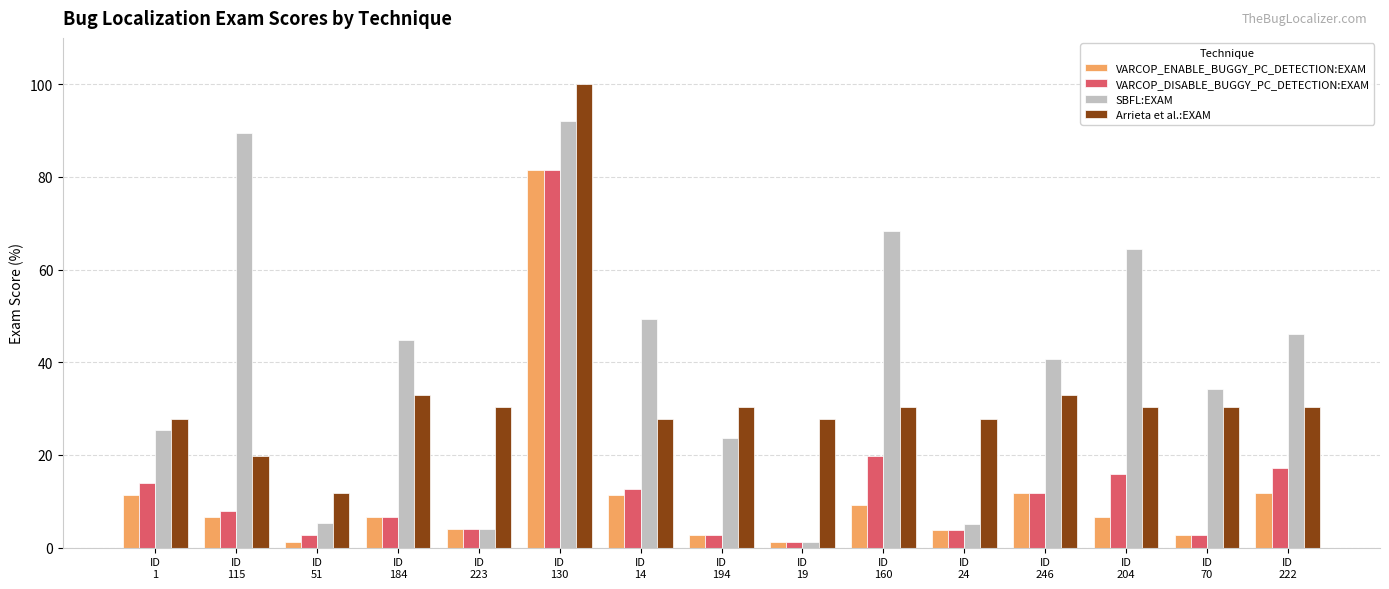

What is the label of the 6th bar from the left?

ID
130